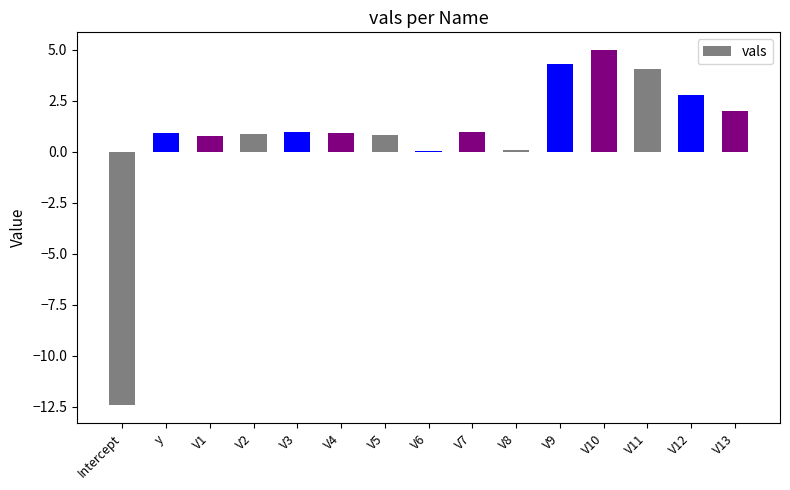

The chart shows a value of 0.0 at V6. True or false?

True